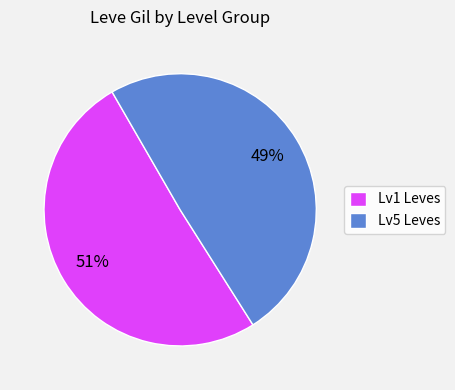

Which slice is the smallest?

Lv5 Leves